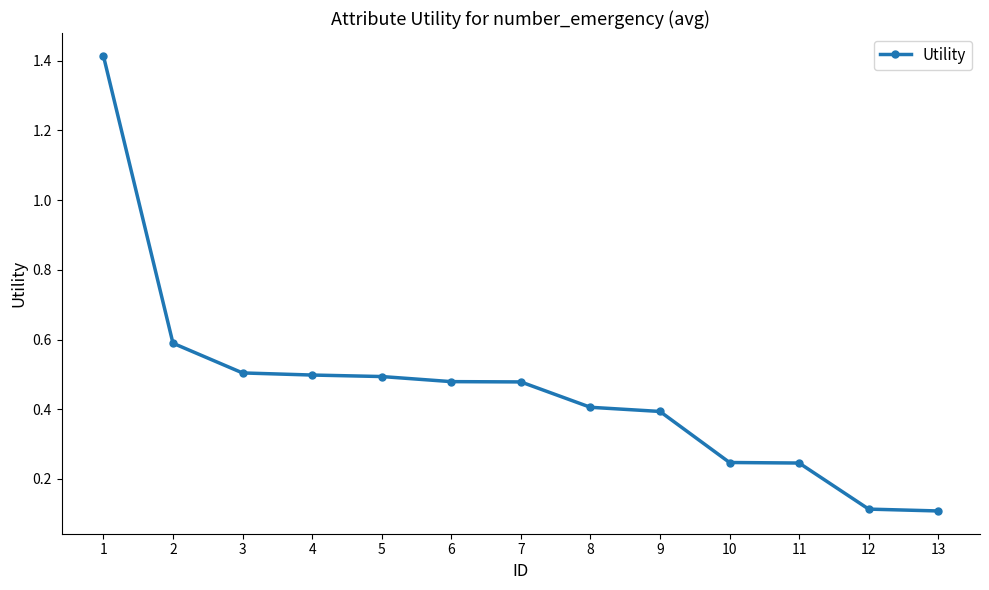

What is the value of the 8th point from the left?

0.4